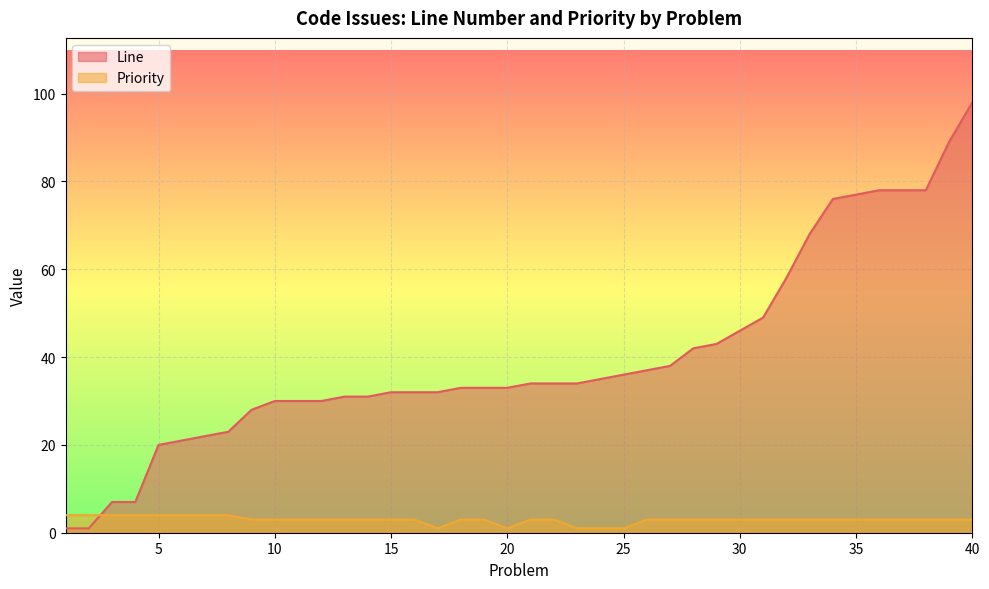

List the labels in order of Line value, smallest first.

1, 2, 3, 4, 5, 6, 7, 8, 9, 10, 11, 12, 13, 14, 15, 16, 17, 18, 19, 20, 21, 22, 23, 24, 25, 26, 27, 28, 29, 30, 31, 32, 33, 34, 35, 36, 37, 38, 39, 40